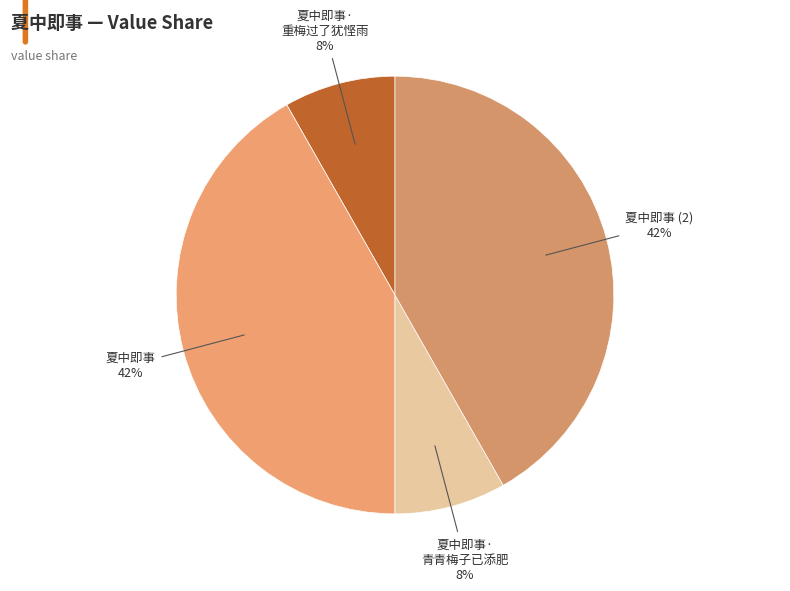

How many slices are in this pie chart?

4